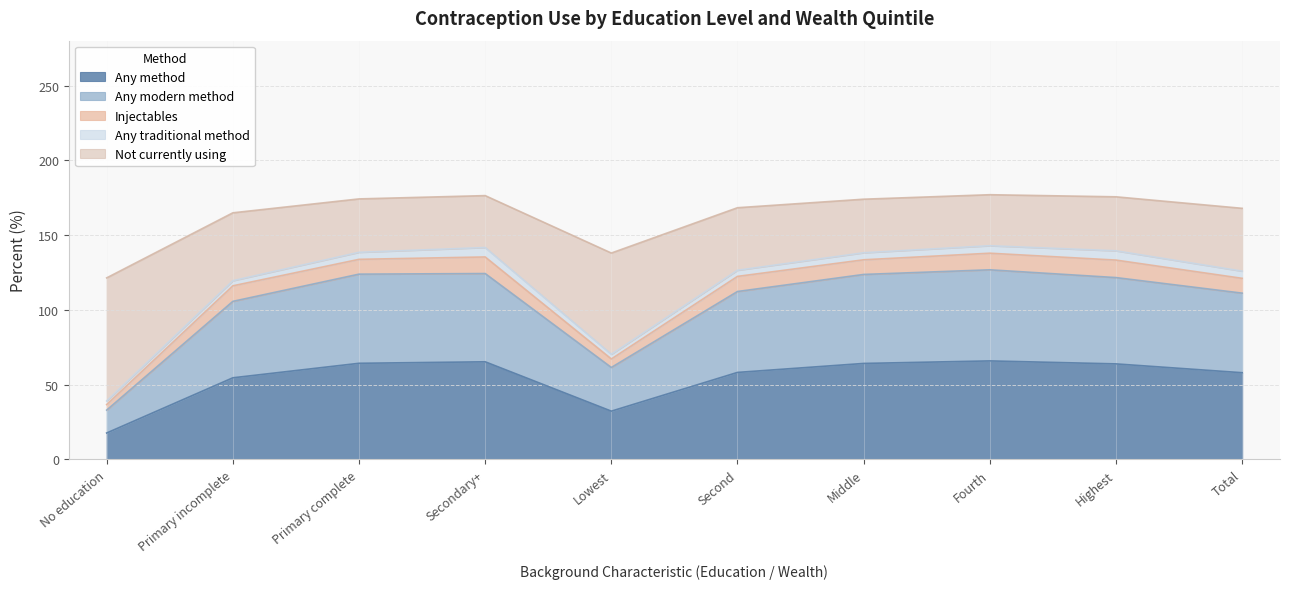

What position from the right is Total?

1